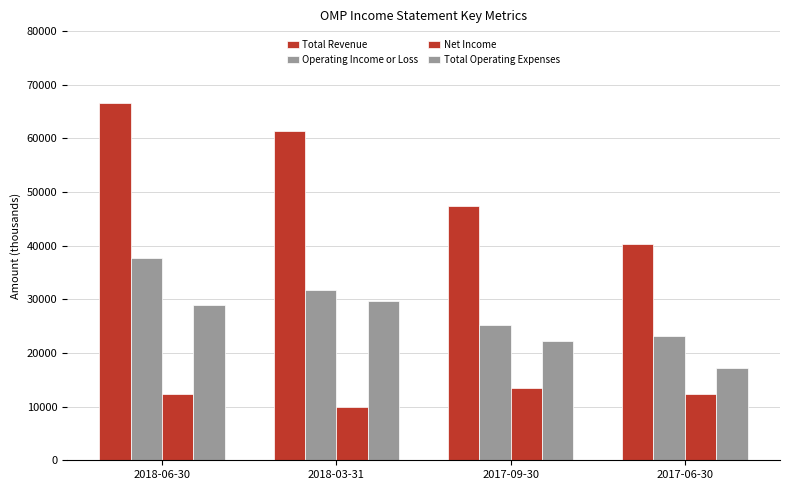

Between 2017-09-30 and 2018-06-30, which is larger?

2018-06-30